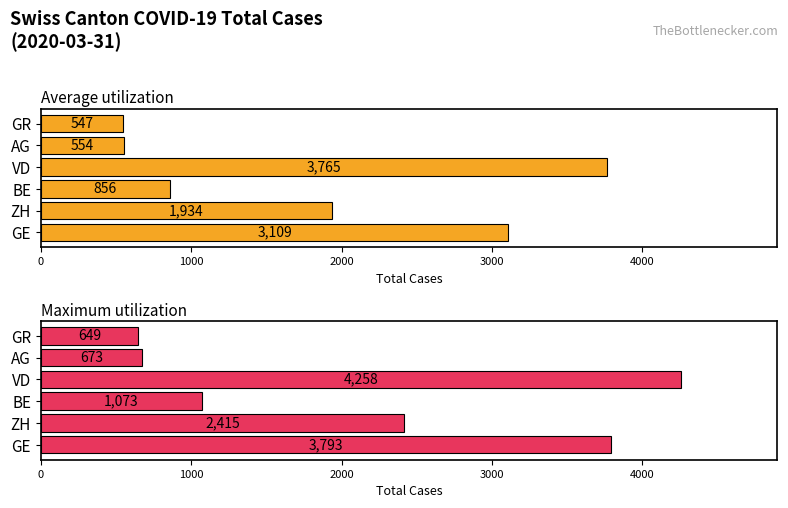

Which series changed the most between AG and GR?

Maximum utilization